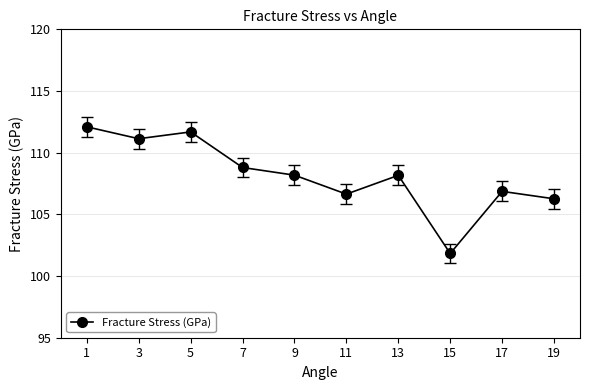

At which category does the data reach its first local peak?

5